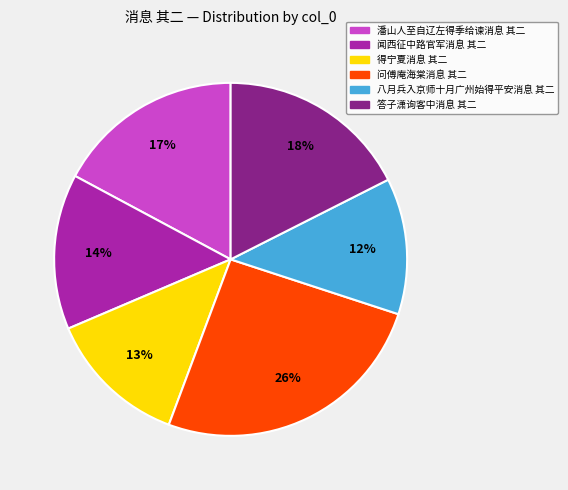

To the nearest percent, what is the combined percentage of 答子潇询客中消息 其二 and 八月兵入京师十月广州始得平安消息 其二?

30%